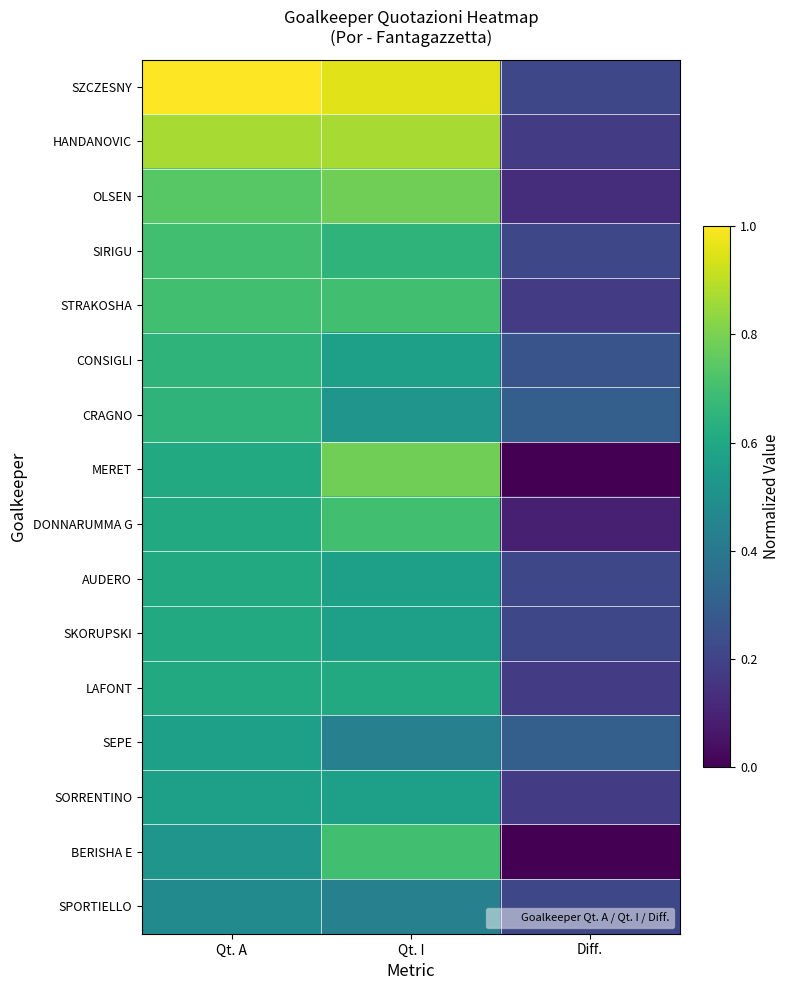

At how many categories does at least one series exceed 0?

3